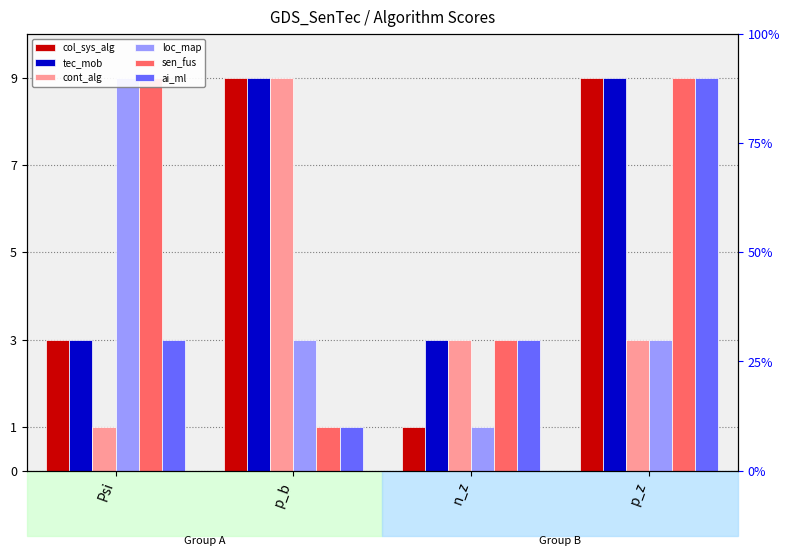

Is it true that tec_mob equals 1 at Psi?

False